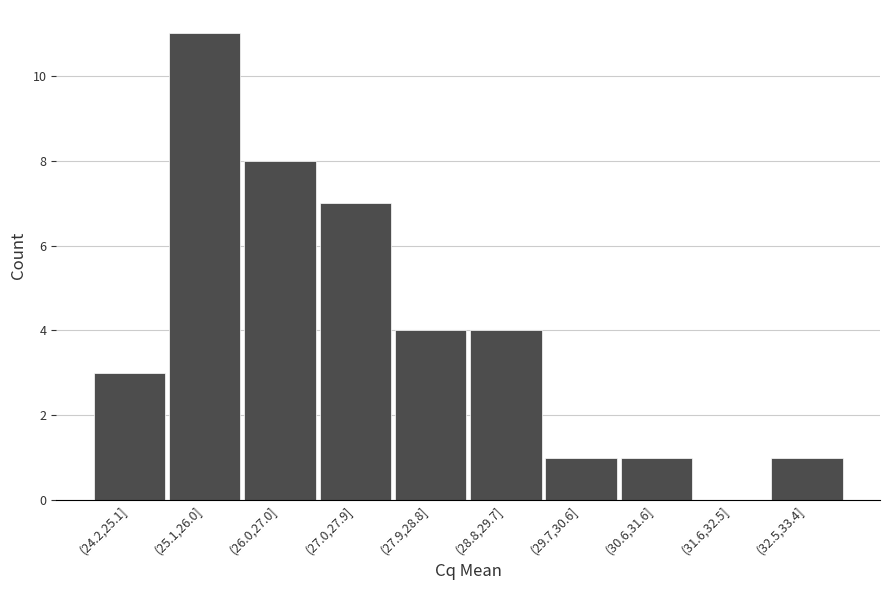

Reading left to right, what are all the values shown in this chart?

(24.2,25.1]=3	(25.1,26.0]=11	(26.0,27.0]=8	(27.0,27.9]=7	(27.9,28.8]=4	(28.8,29.7]=4	(29.7,30.6]=1	(30.6,31.6]=1	(31.6,32.5]=0	(32.5,33.4]=1